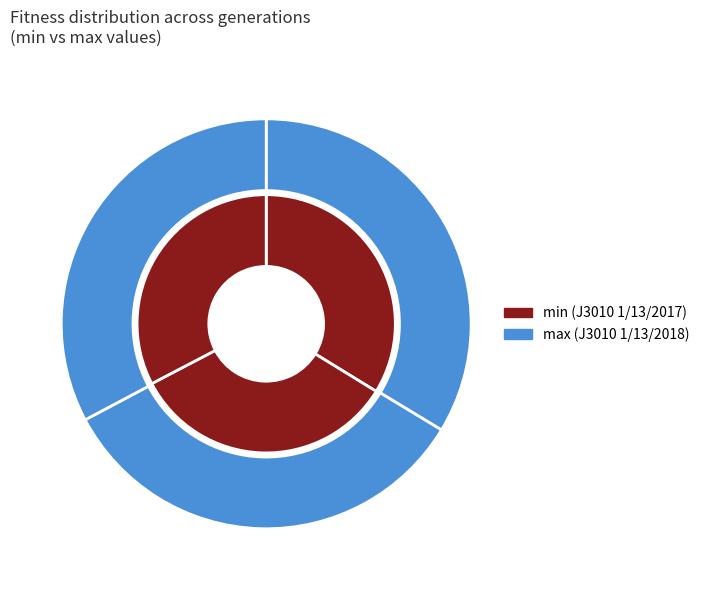

Which series has the largest range (max minus min)?

min